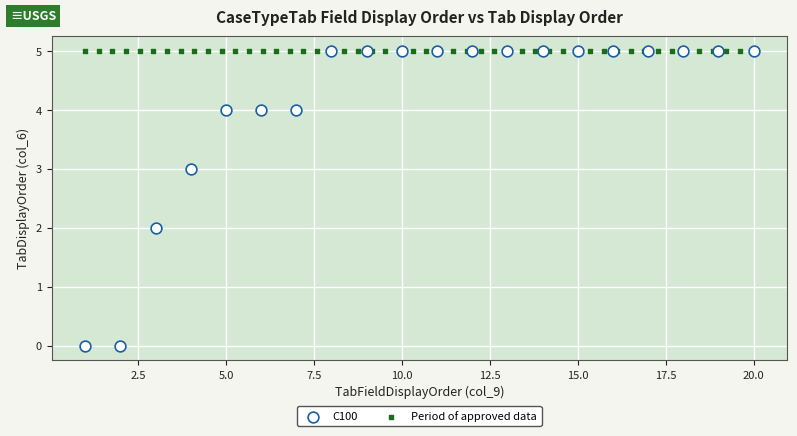

Which series contains the lowest Y value?

C100